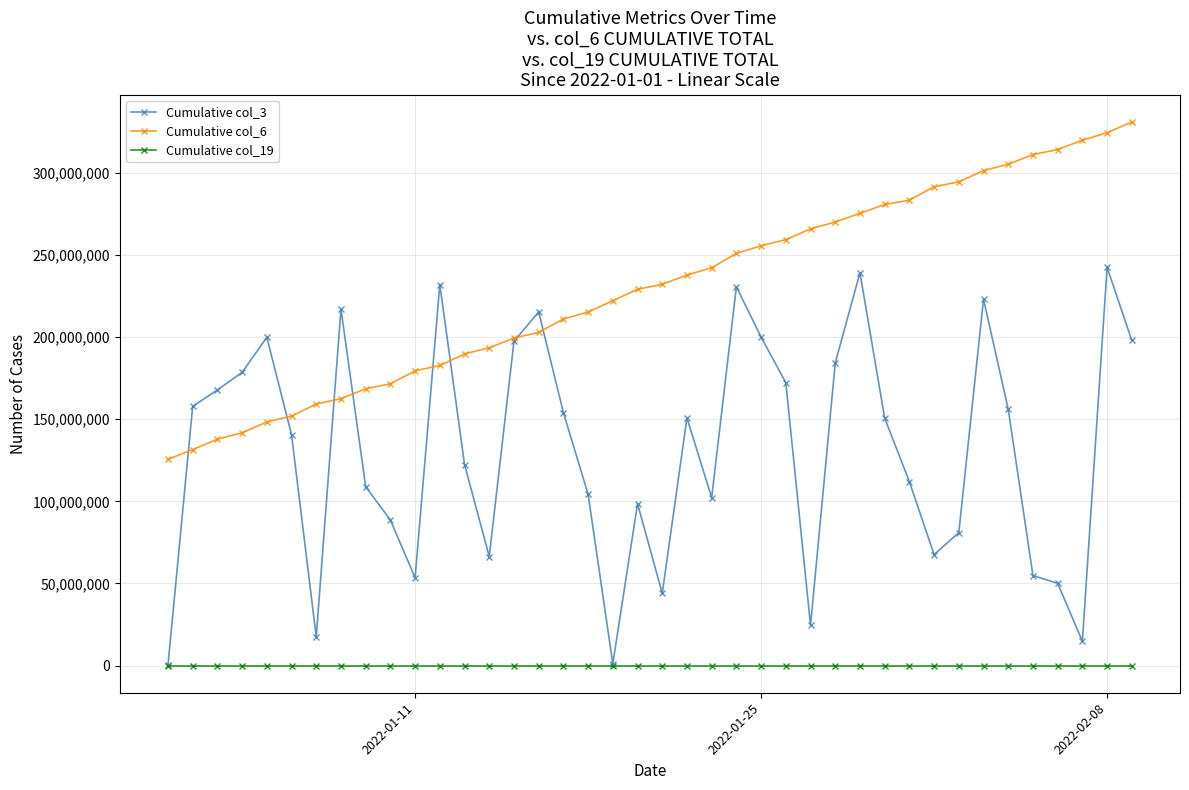

List the series in order of their overall mean, lowest first.

Cumulative col_19, Cumulative col_3, Cumulative col_6